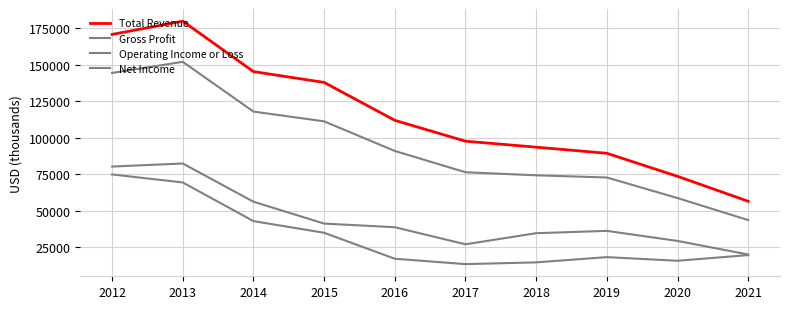

Which category has the lowest value across all series?

2017